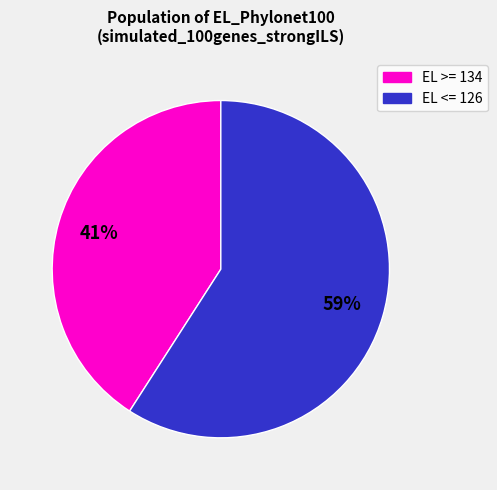

To the nearest percent, what is the average slice percentage?

50%